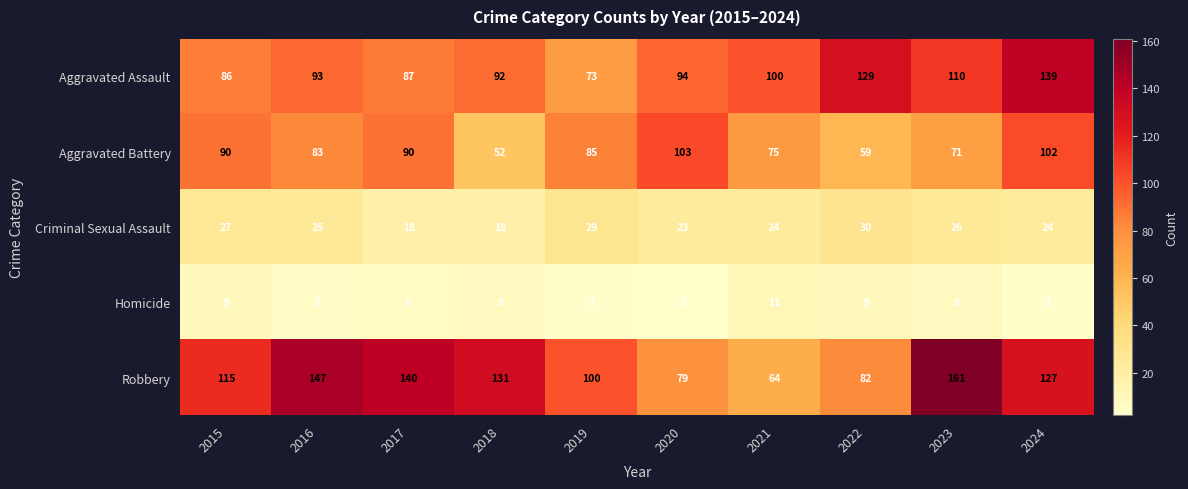

What is the average value of the Robbery series?

115